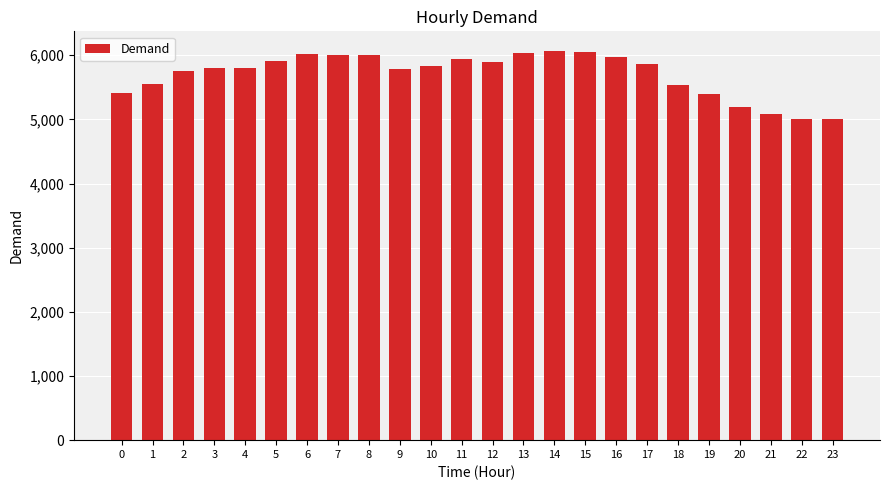

Is it true that the value at 9 is 8084?

False